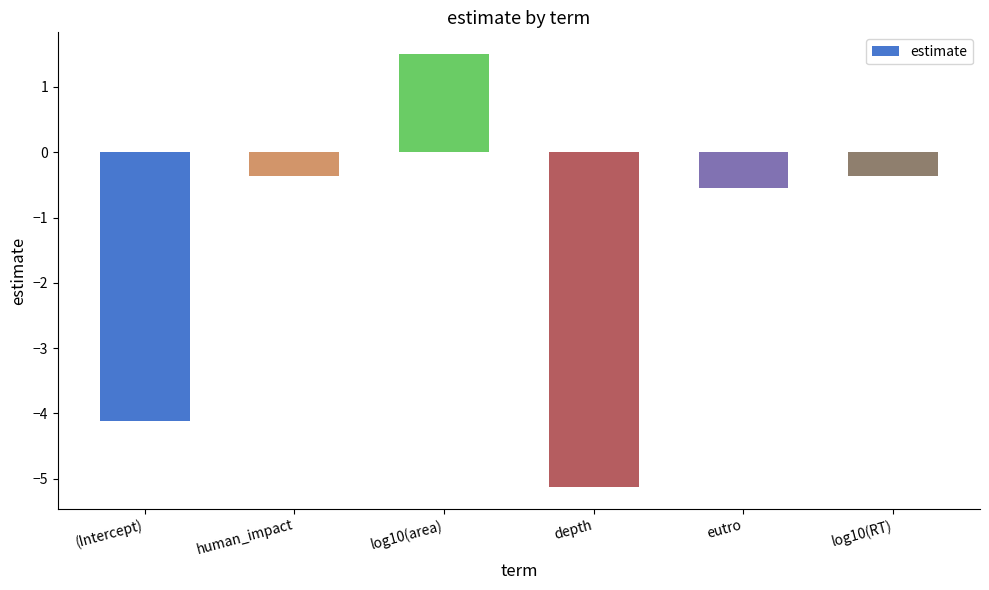

Reading left to right, what are all the values shown in this chart?

-4.1	-0.4	1.5	-5.1	-0.6	-0.4